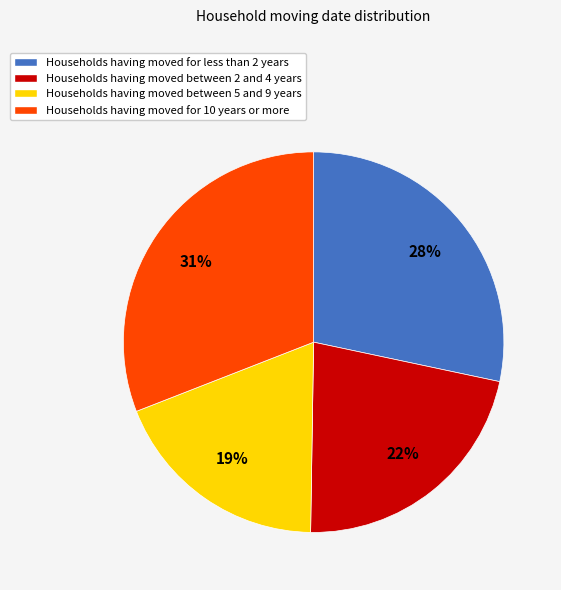

True or false: Households having moved for less than 2 years accounts for 28% of the total.

True